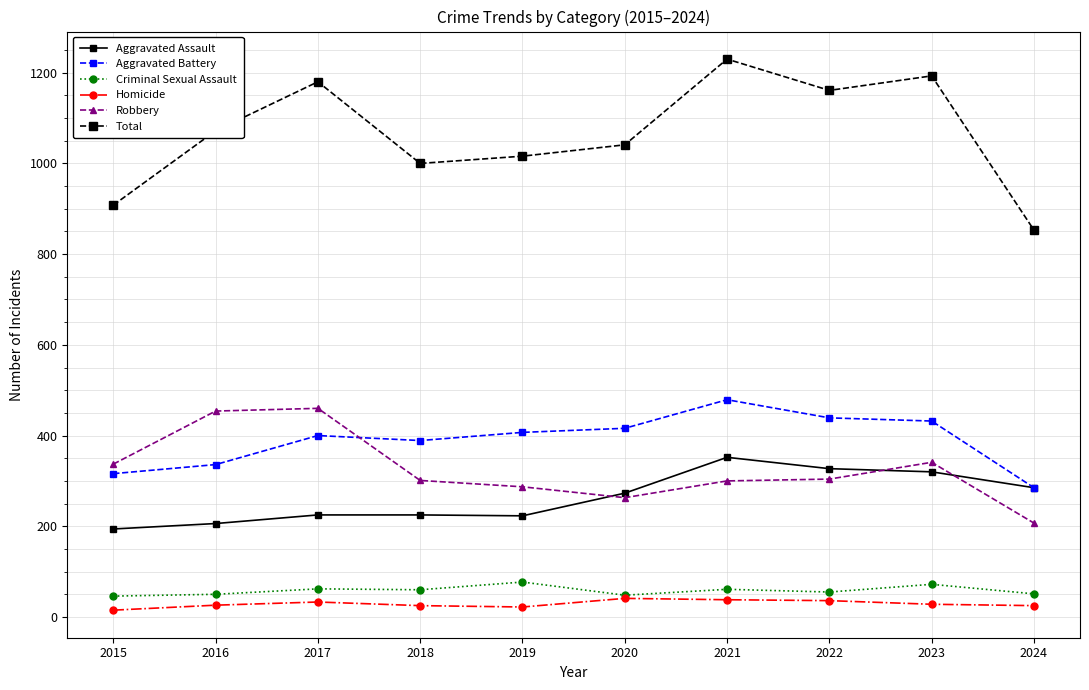

True or false: Criminal Sexual Assault has more than 0 interior local peaks.

True